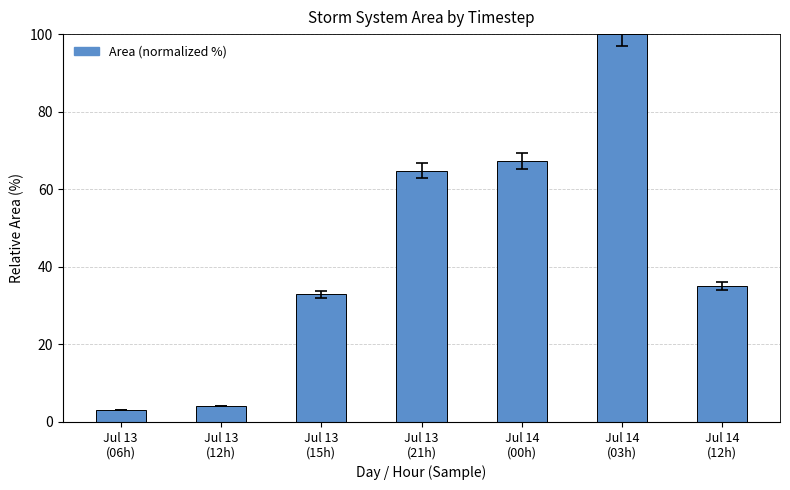

At which label does the data first exceed 35?

Jul 13
(21h)